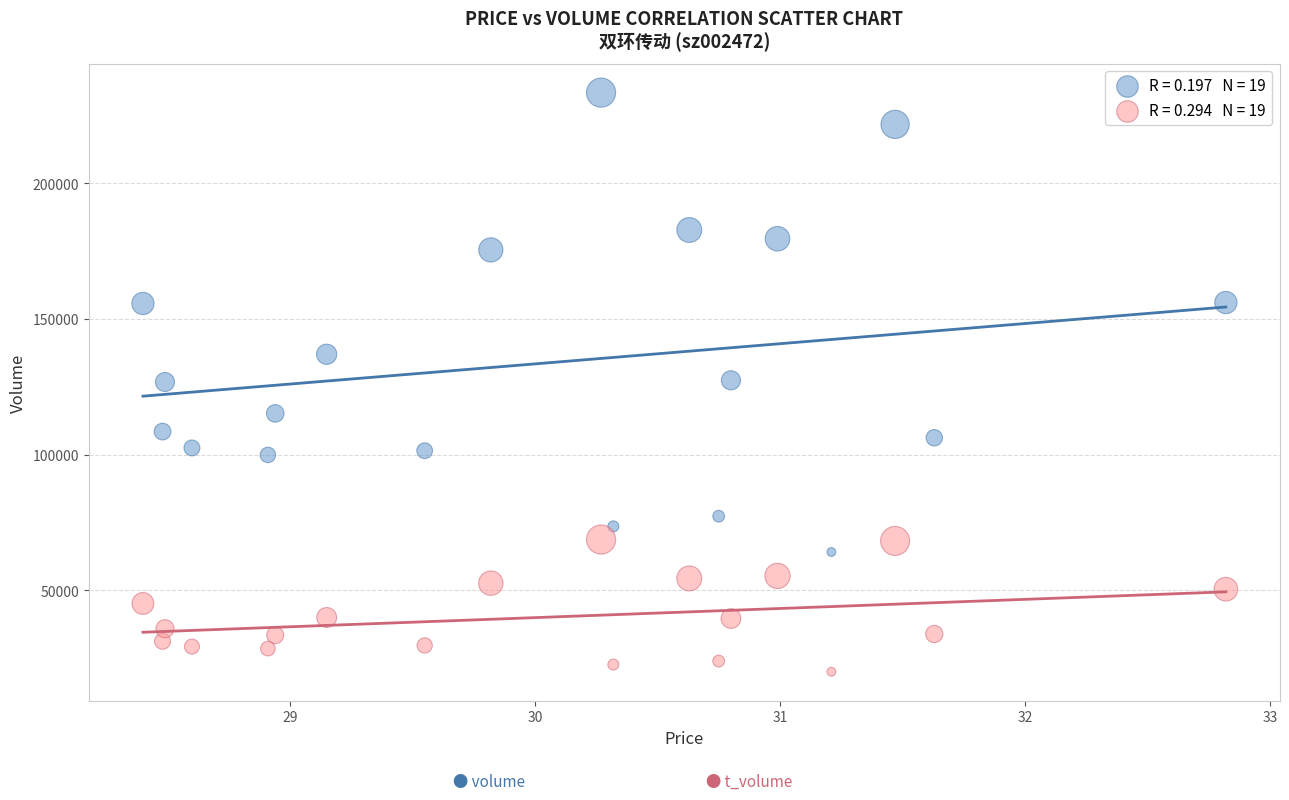

Across all data points, what is the range of Y values (max minus min)?

213374